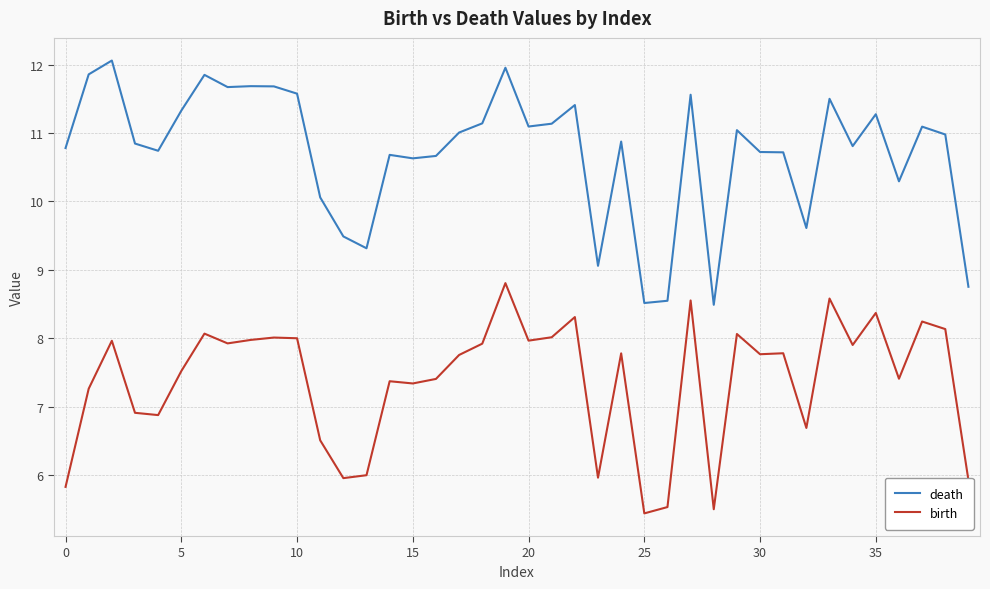

What is the smallest value displayed?

5.4